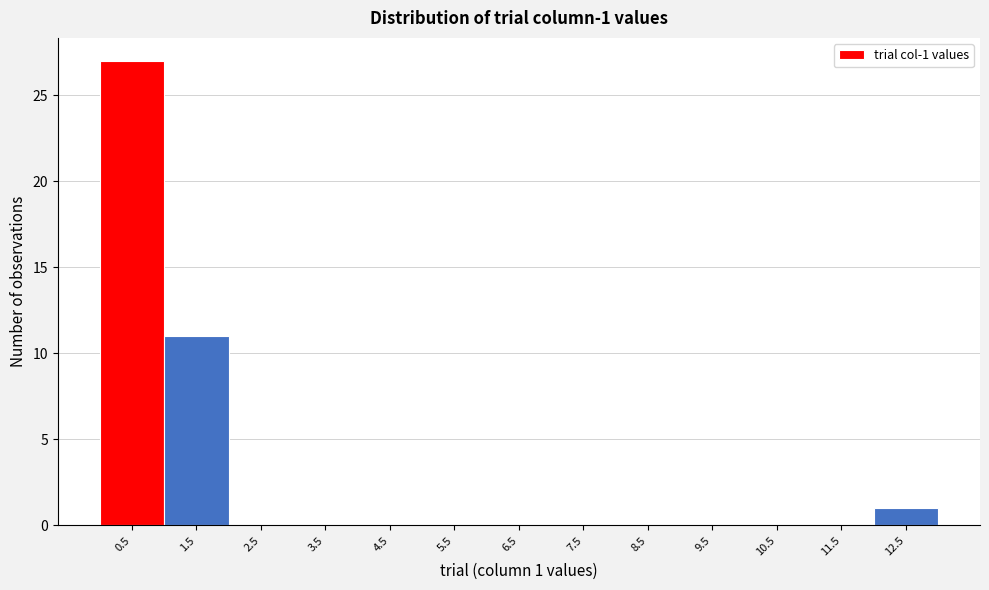

Reading left to right, what are all the values shown in this chart?

0.5=27	1.5=11	2.5=0	3.5=0	4.5=0	5.5=0	6.5=0	7.5=0	8.5=0	9.5=0	10.5=0	11.5=0	12.5=1